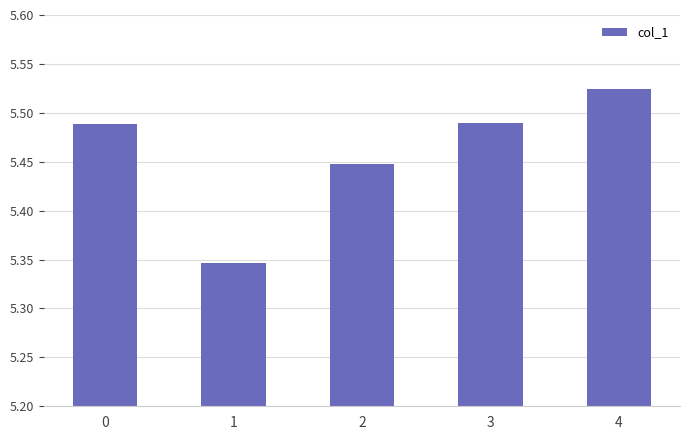

True or false: the data shows 3.2 at 1.

False